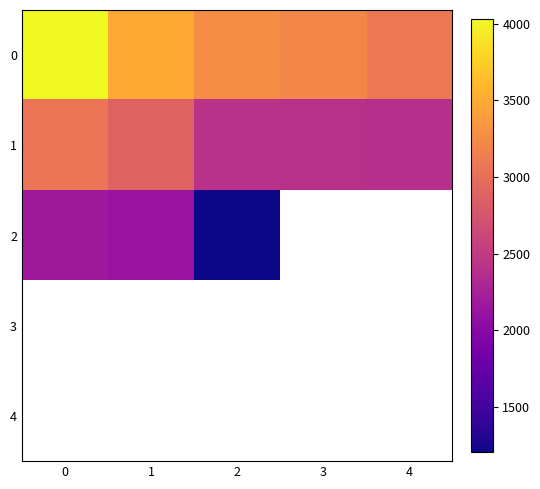

What is the spread (max minus min) of values at 0?

1846.0